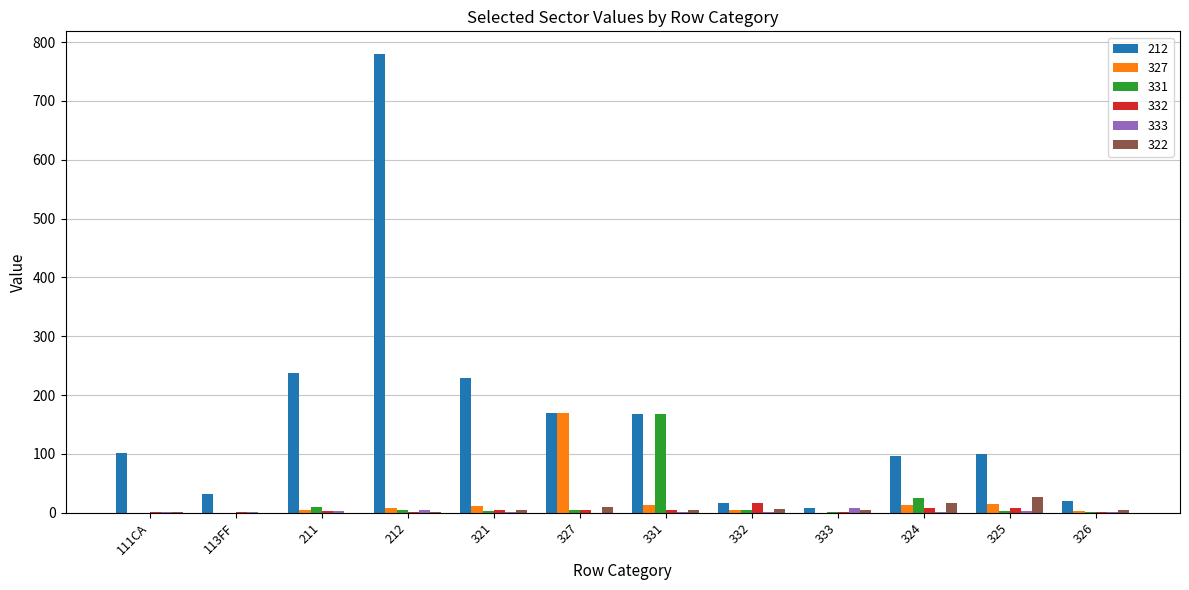

What are all the series names shown in the legend?

212, 327, 331, 332, 333, 322